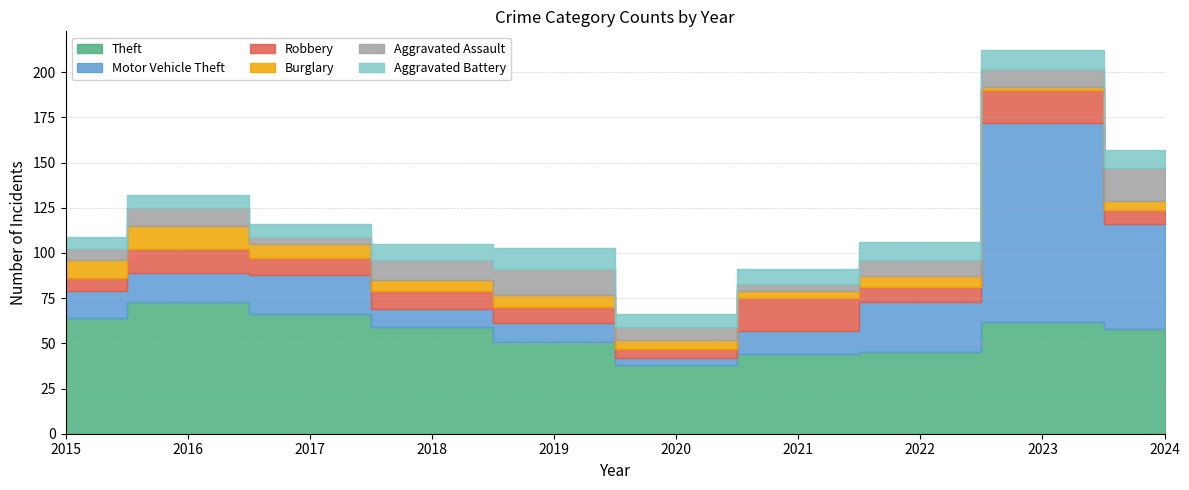

The value of Motor Vehicle Theft at 2024 is 24. True or false?

False